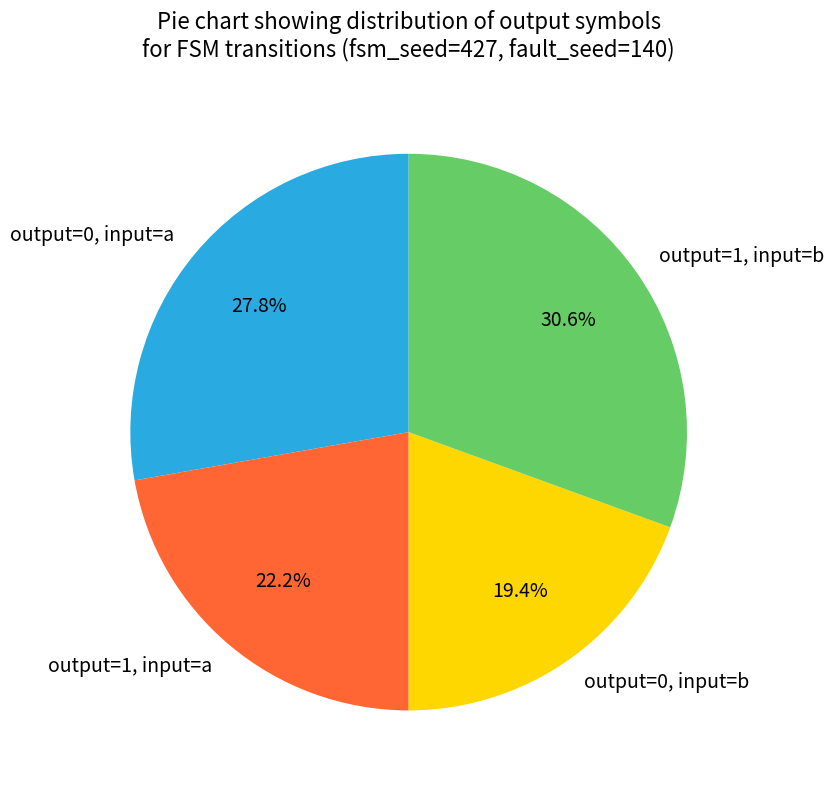

Does any single category account for the majority?

No